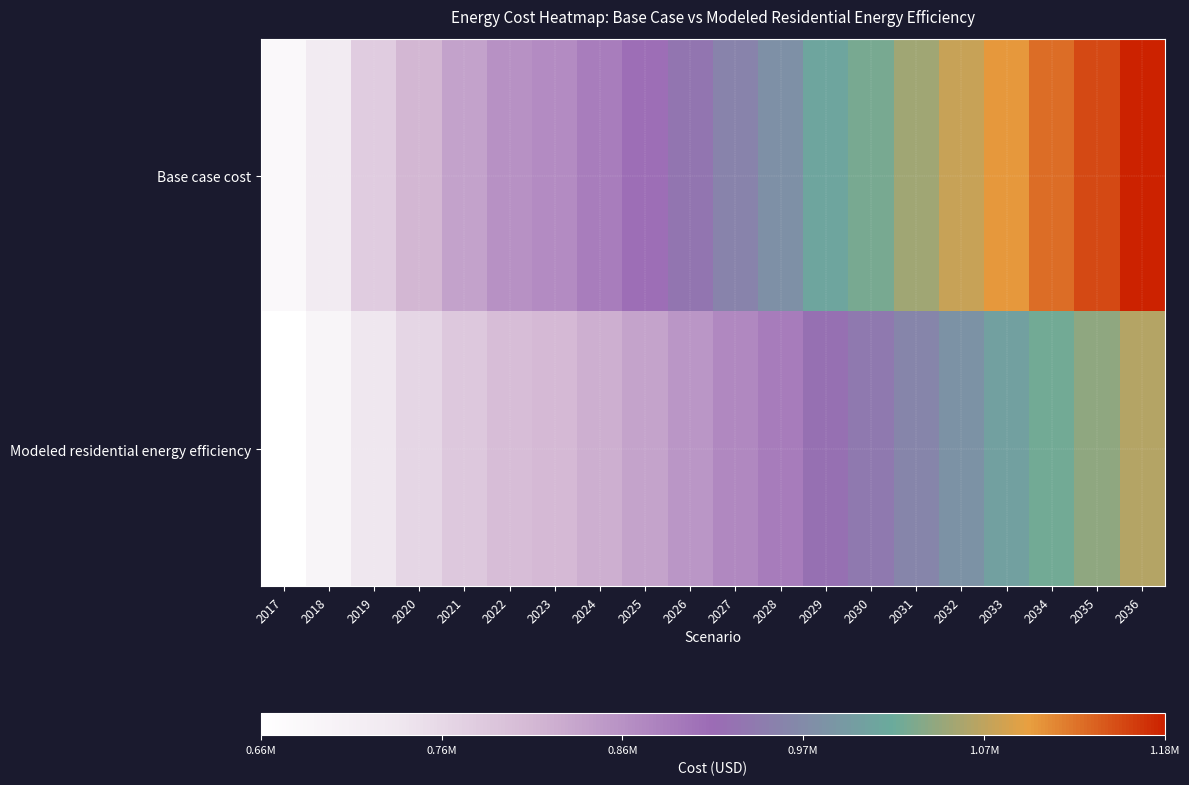

Which series has the largest total across all categories?

Base case cost